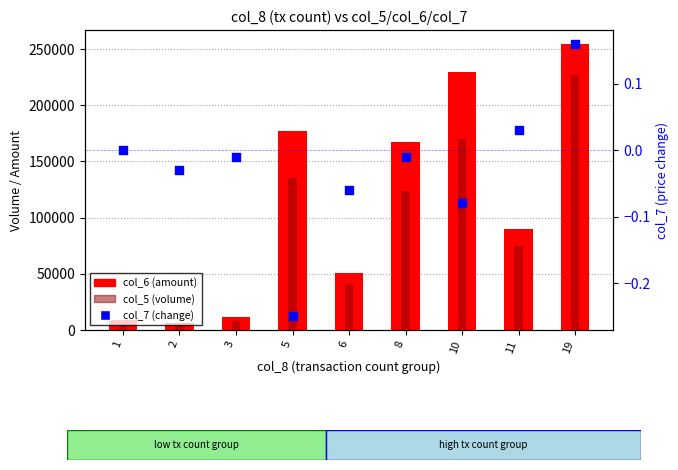

Is the value of col_5 (volume) at 19 greater than the value of col_7 (change) at 2?

Yes